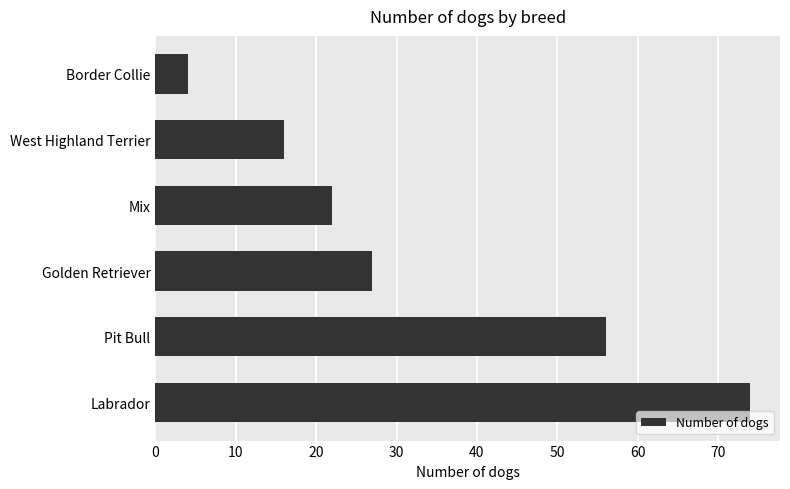

What is the difference between the maximum and minimum values?

70